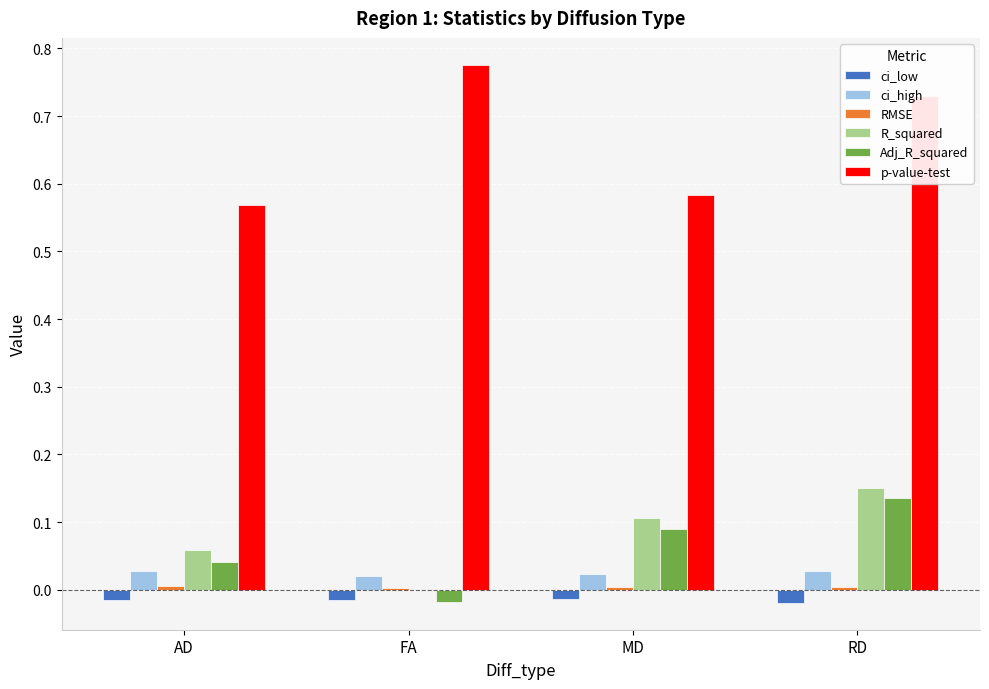

True or false: ci_low has a value of -0.0 at RD.

True